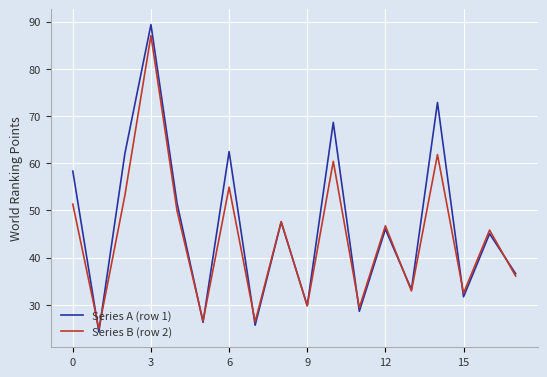

True or false: Series B (row 2) and Series A (row 1) intersect in this chart.

True